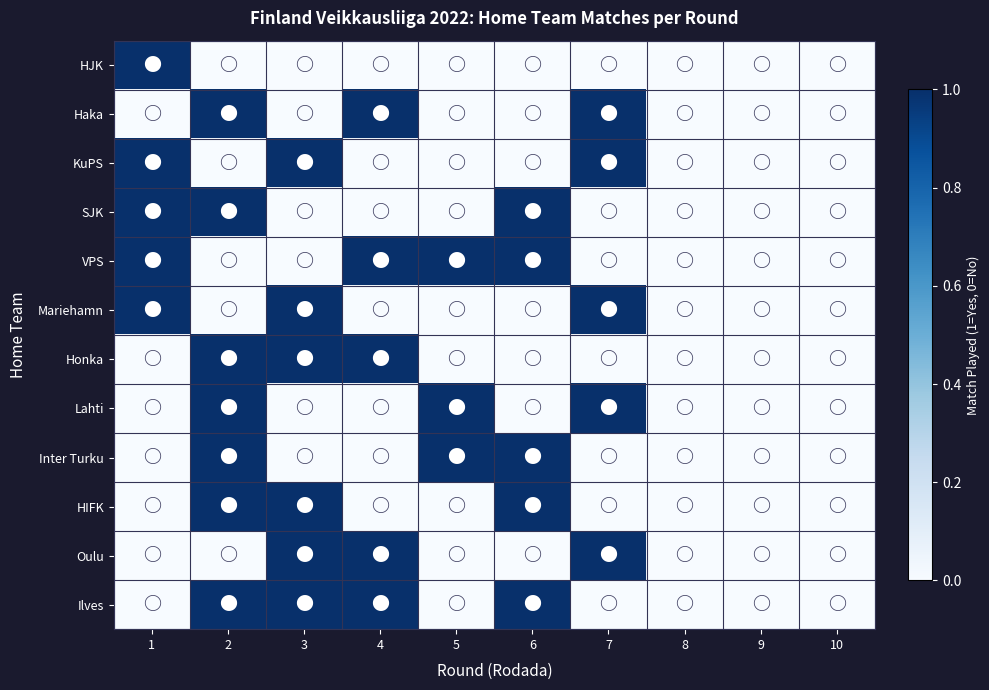

Reading left to right, what are all the values shown in this chart?

HJK: 1=1	2=0	3=0	4=0	5=0	6=0	7=0	8=0	9=0	10=0
Haka: 1=0	2=1	3=0	4=1	5=0	6=0	7=1	8=0	9=0	10=0
KuPS: 1=1	2=0	3=1	4=0	5=0	6=0	7=1	8=0	9=0	10=0
SJK: 1=1	2=1	3=0	4=0	5=0	6=1	7=0	8=0	9=0	10=0
VPS: 1=1	2=0	3=0	4=1	5=1	6=1	7=0	8=0	9=0	10=0
Mariehamn: 1=1	2=0	3=1	4=0	5=0	6=0	7=1	8=0	9=0	10=0
Honka: 1=0	2=1	3=1	4=1	5=0	6=0	7=0	8=0	9=0	10=0
Lahti: 1=0	2=1	3=0	4=0	5=1	6=0	7=1	8=0	9=0	10=0
Inter Turku: 1=0	2=1	3=0	4=0	5=1	6=1	7=0	8=0	9=0	10=0
HIFK: 1=0	2=1	3=1	4=0	5=0	6=1	7=0	8=0	9=0	10=0
Oulu: 1=0	2=0	3=1	4=1	5=0	6=0	7=1	8=0	9=0	10=0
Ilves: 1=0	2=1	3=1	4=1	5=0	6=1	7=0	8=0	9=0	10=0